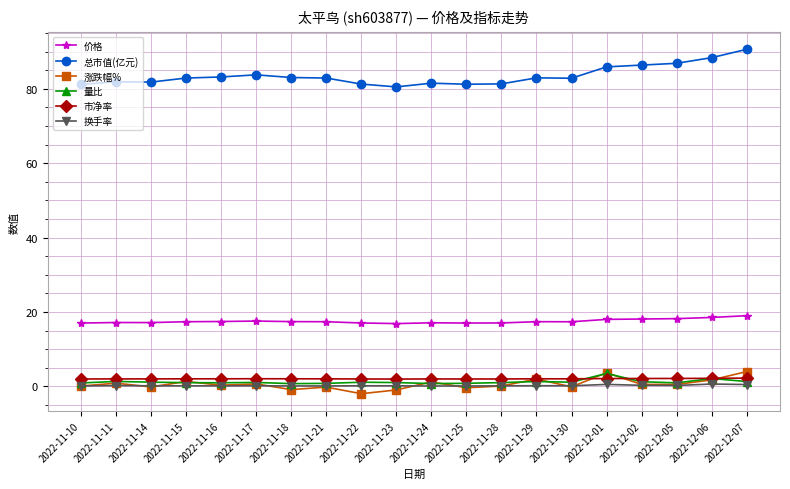

At how many categories does at least one series exceed 74?

20